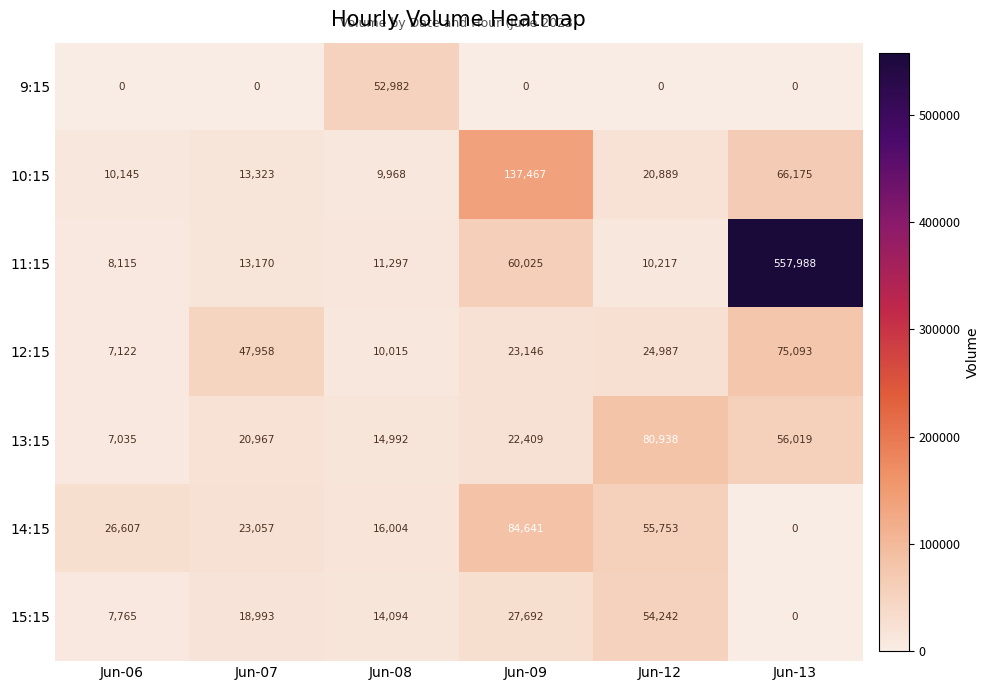

Which series has the largest total across all categories?

11:15